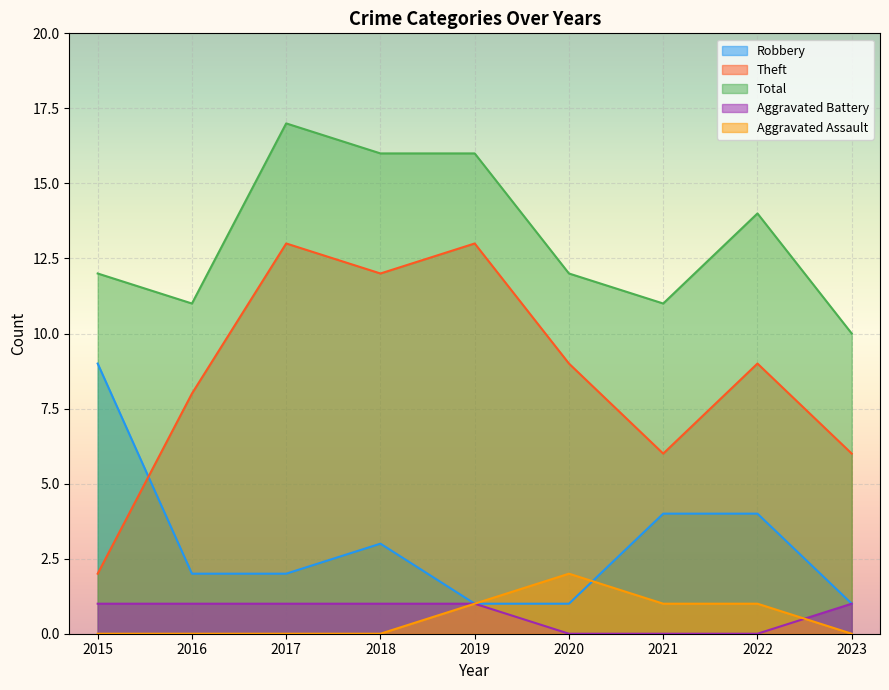

What is the average value of the Aggravated Battery series?

1